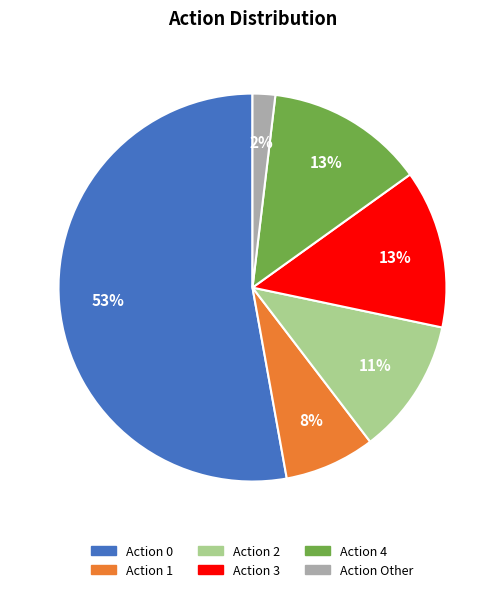

To the nearest percent, what is the average slice percentage?

17%